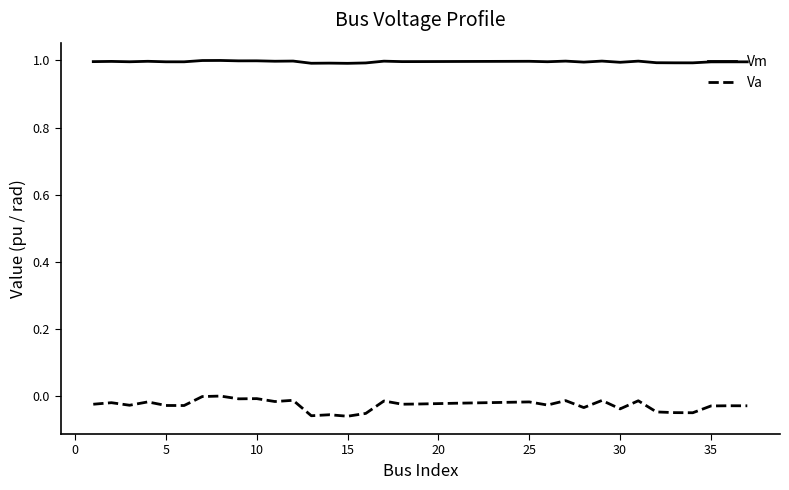

In Va, how many points are higher than both neighbors (excluding endpoints)?

12